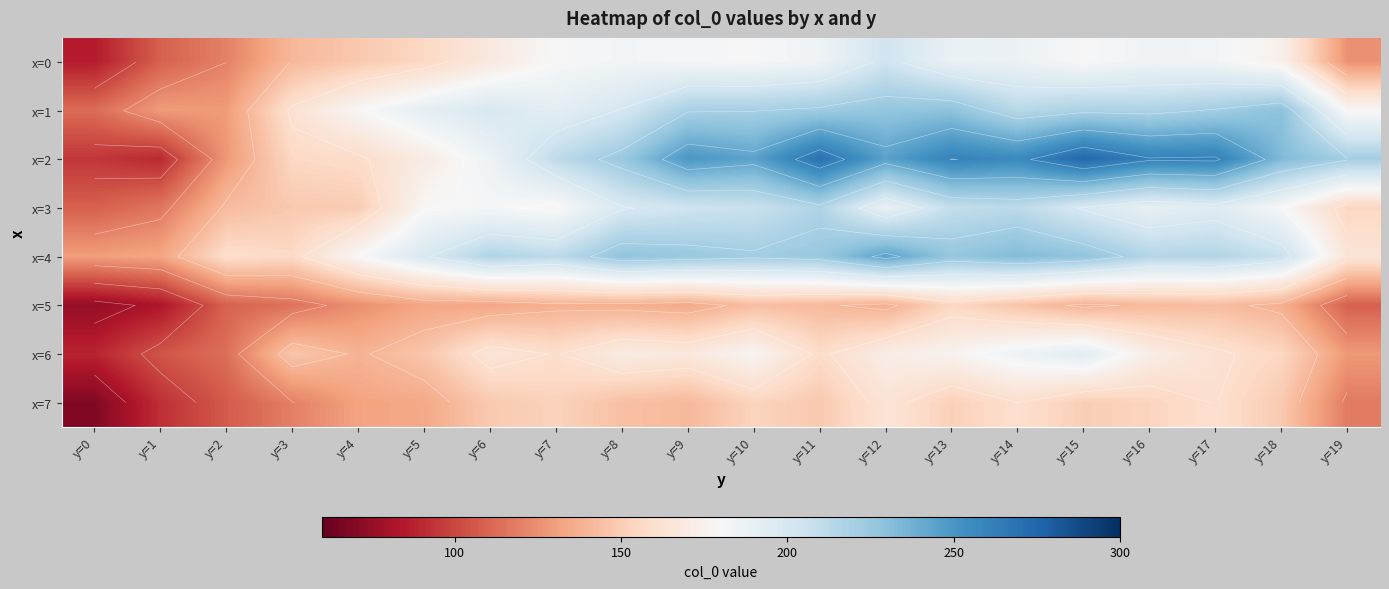

How many data points in x=2 are less than 232?

10